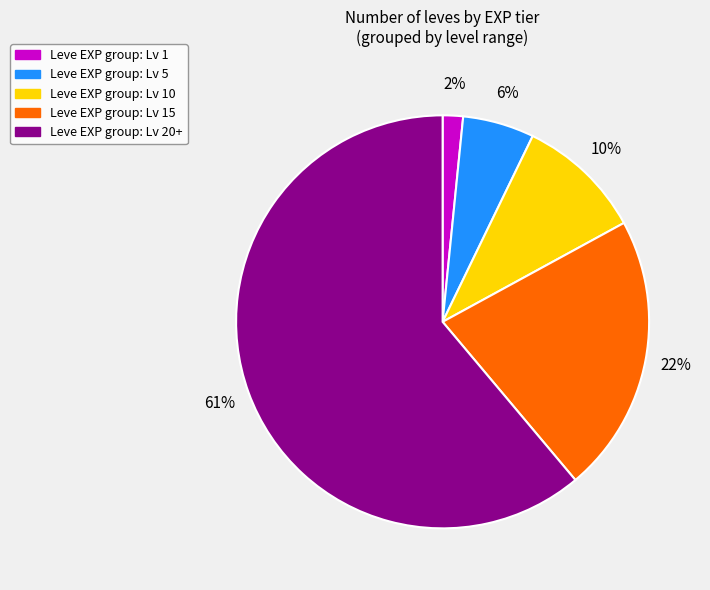

How many segments does this pie chart have?

5